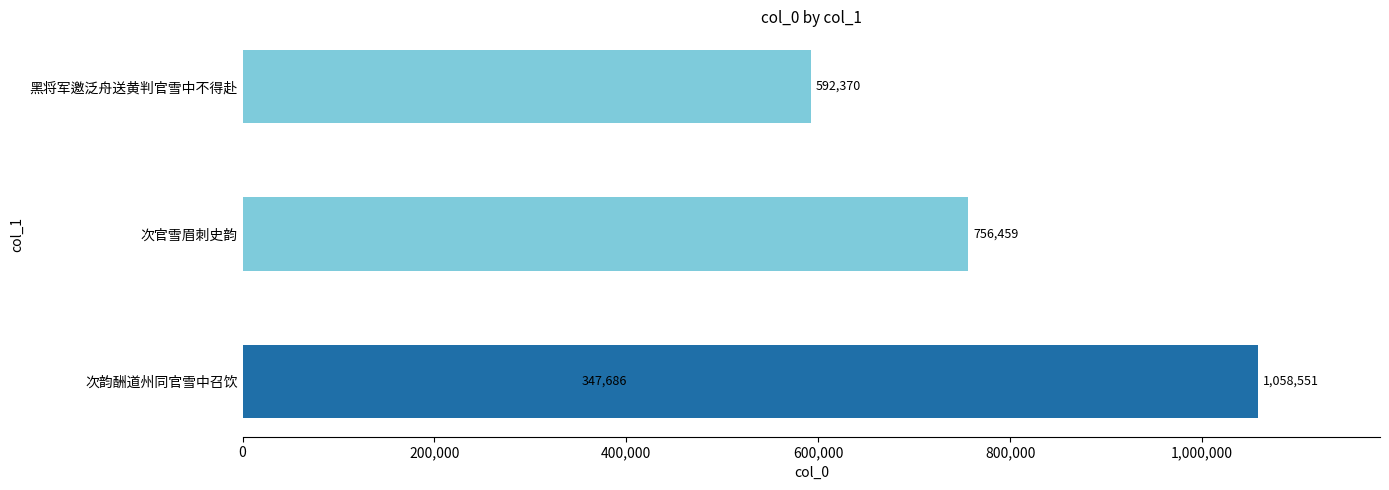

Reading left to right, transcribe all the data shown in this chart.

1058551	347686	756459	592370